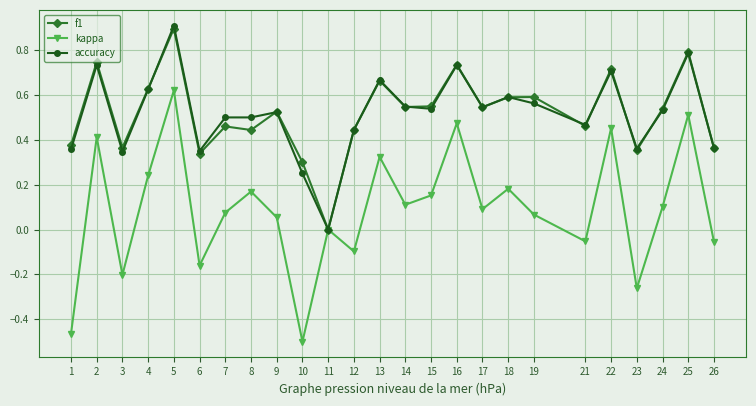

What is the sum of the accuracy values at 18 and 16?

1.3